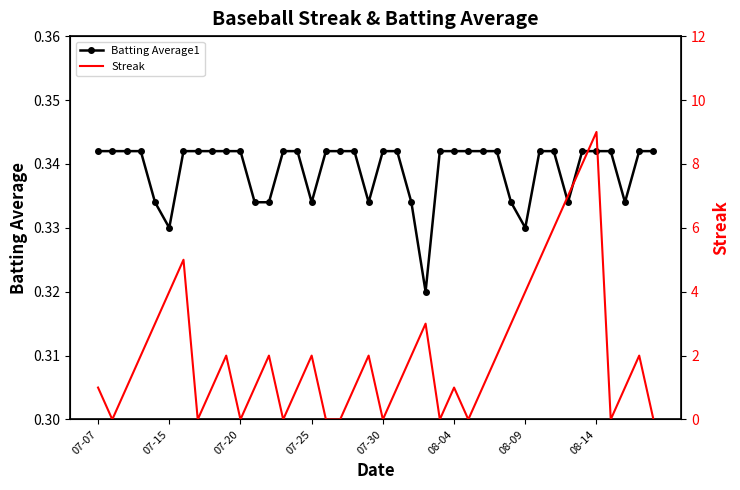

Which series ends up on top after the final intersection of Batting Average1 and Streak?

Batting Average1